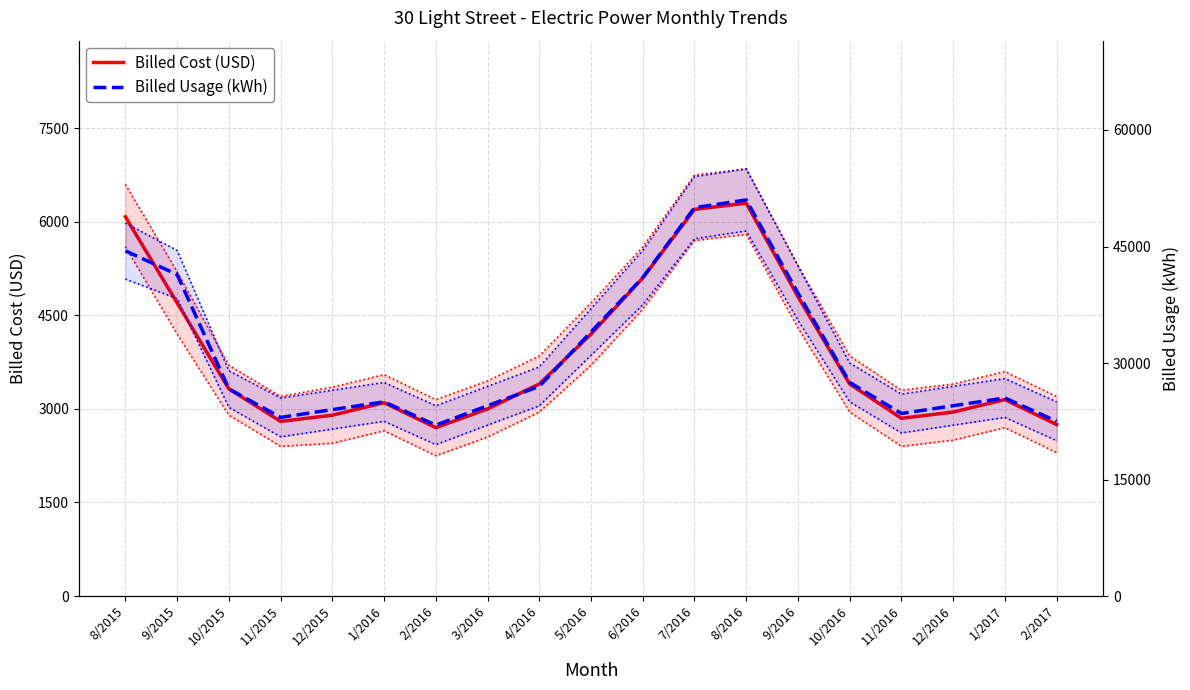

The Billed Usage (kWh) series shows 41367 at 10/2016. True or false?

False